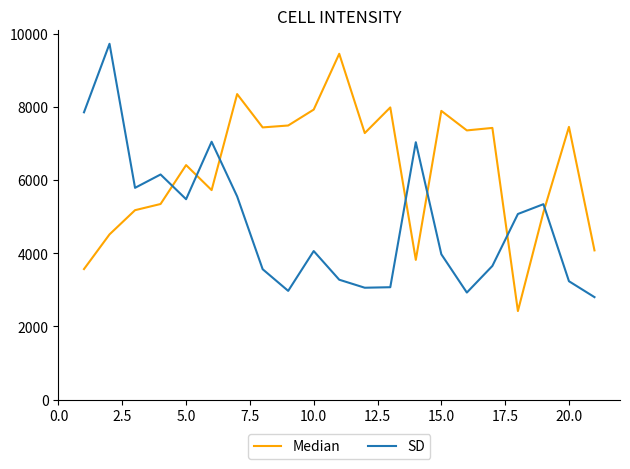

Rank the series by their average value, from lowest to highest.

SD, Median